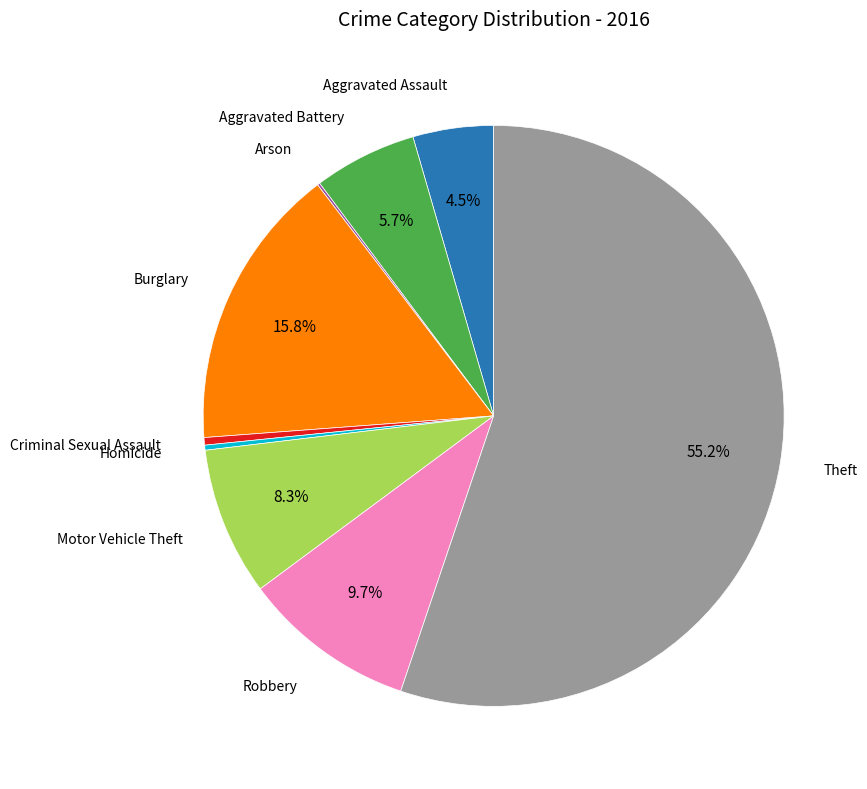

Does any single category account for the majority?

Yes